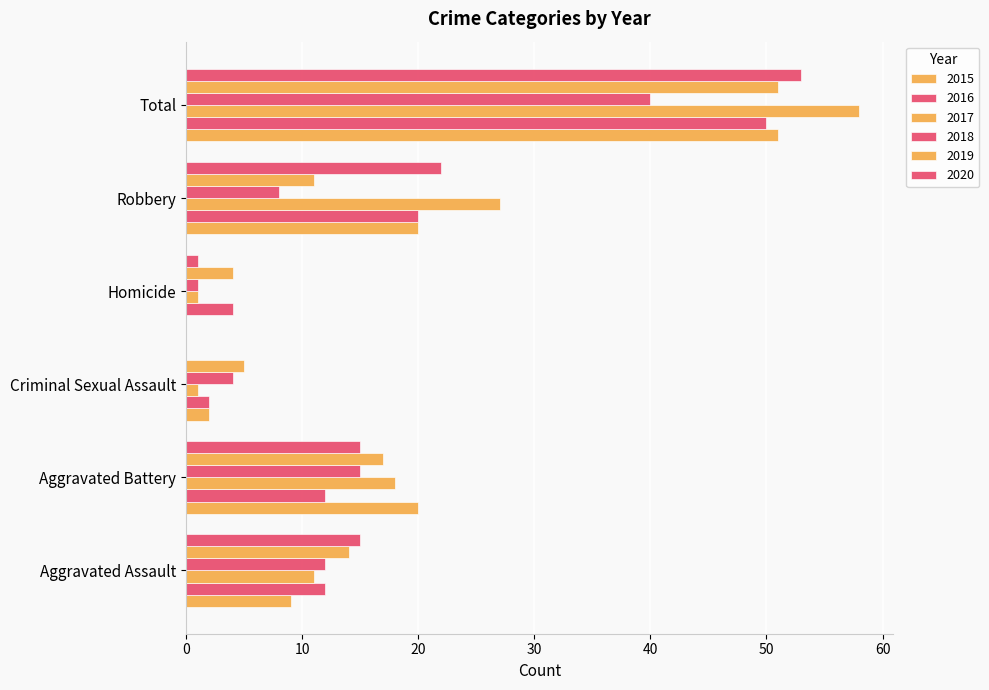

At how many categories does at least one series exceed 35?

1